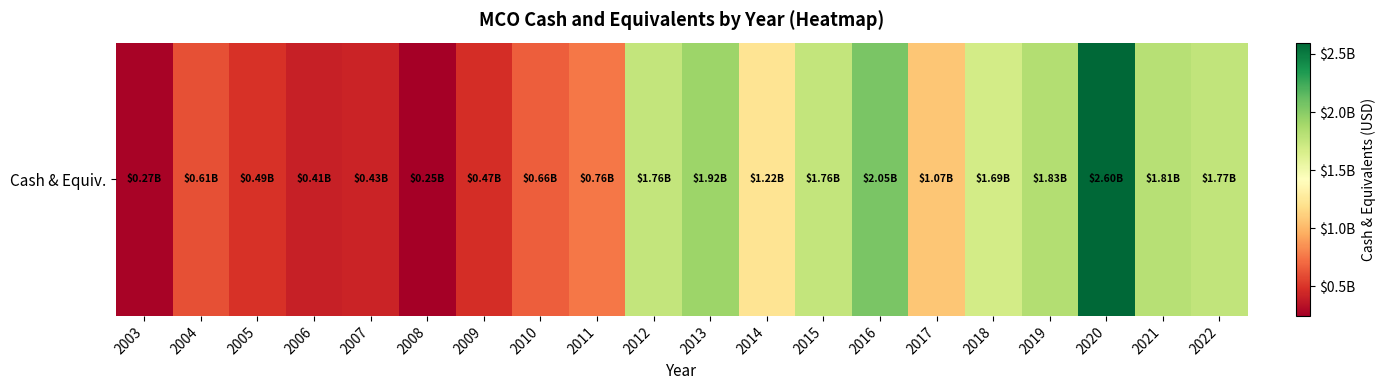

What is the average value?

1190190000